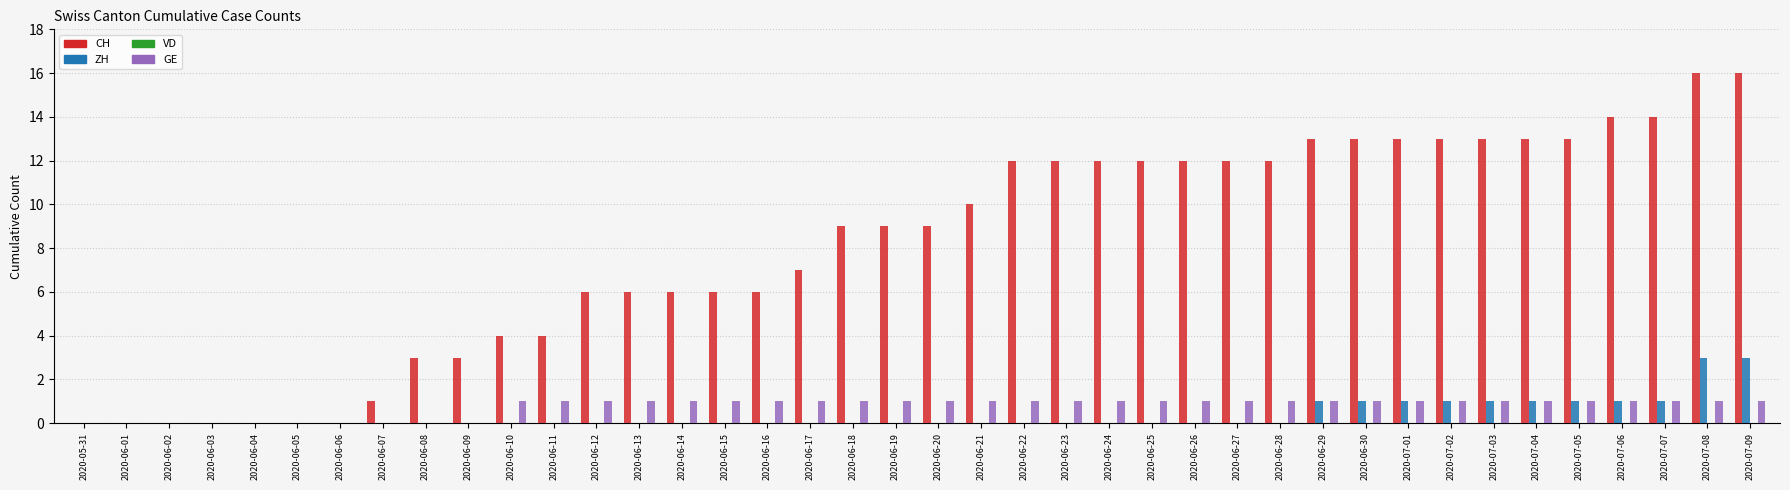

What is the greatest value displayed?

16